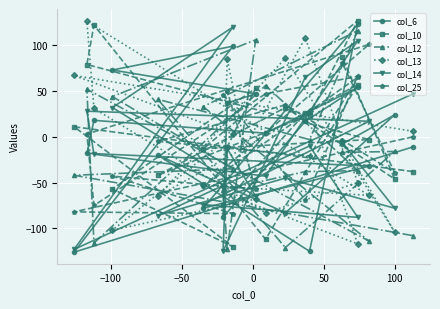

Which series ends up on top after the final intersection of col_10 and col_13?

col_10